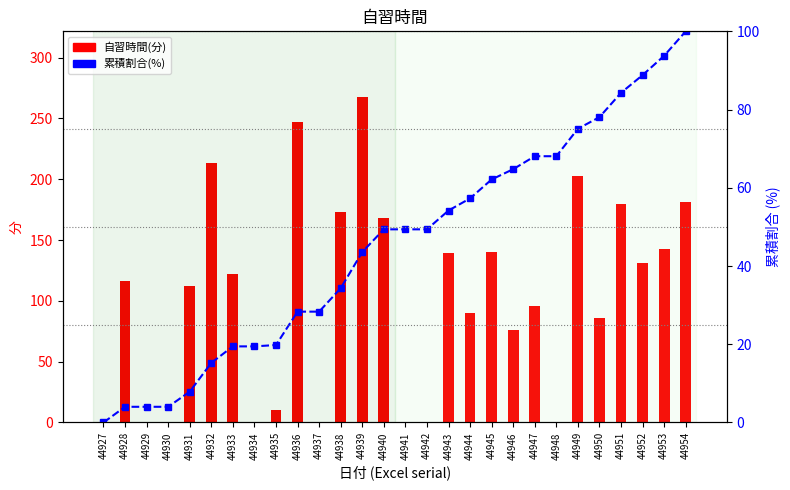

List the labels in order of 累積割合(%) value, smallest first.

44927, 44928, 44929, 44930, 44931, 44932, 44933, 44934, 44935, 44936, 44937, 44938, 44939, 44940, 44941, 44942, 44943, 44944, 44945, 44946, 44947, 44948, 44949, 44950, 44951, 44952, 44953, 44954